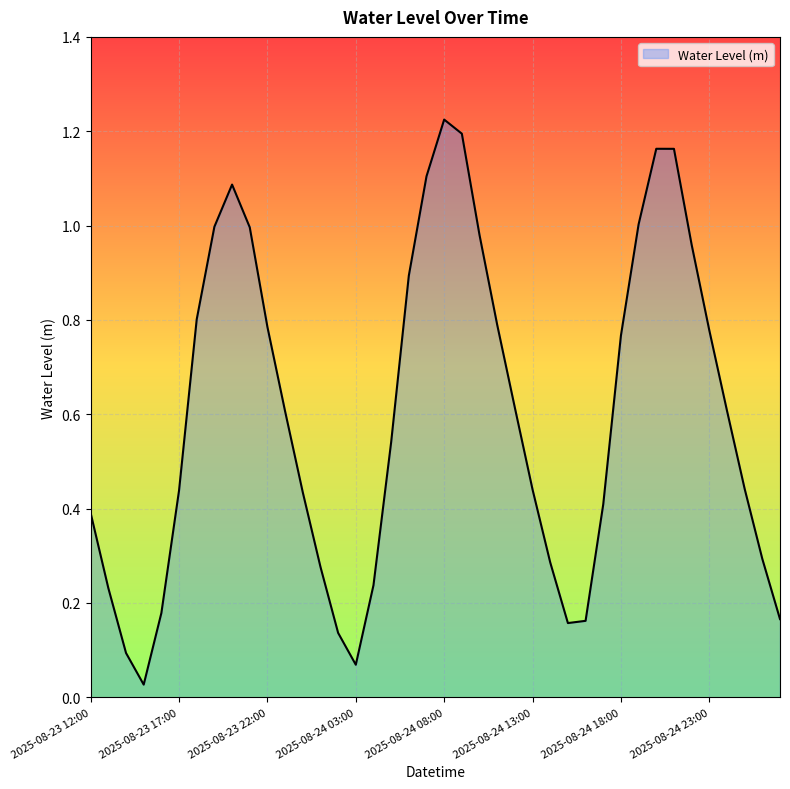

Rank the categories by value from lowest to highest.

2025-08-23 15:00, 2025-08-24 03:00, 2025-08-23 14:00, 2025-08-24 02:00, 2025-08-24 15:00, 2025-08-24 16:00, 2025-08-25 03:00, 2025-08-23 16:00, 2025-08-23 13:00, 2025-08-24 04:00, 2025-08-24 01:00, 2025-08-24 14:00, 2025-08-25 02:00, 2025-08-23 12:00, 2025-08-24 17:00, 2025-08-24 00:00, 2025-08-23 17:00, 2025-08-24 13:00, 2025-08-25 01:00, 2025-08-24 05:00, 2025-08-23 23:00, 2025-08-25 00:00, 2025-08-24 12:00, 2025-08-24 18:00, 2025-08-24 23:00, 2025-08-23 22:00, 2025-08-24 11:00, 2025-08-23 18:00, 2025-08-24 06:00, 2025-08-24 22:00, 2025-08-24 10:00, 2025-08-23 21:00, 2025-08-23 19:00, 2025-08-24 19:00, 2025-08-23 20:00, 2025-08-24 07:00, 2025-08-24 21:00, 2025-08-24 20:00, 2025-08-24 09:00, 2025-08-24 08:00